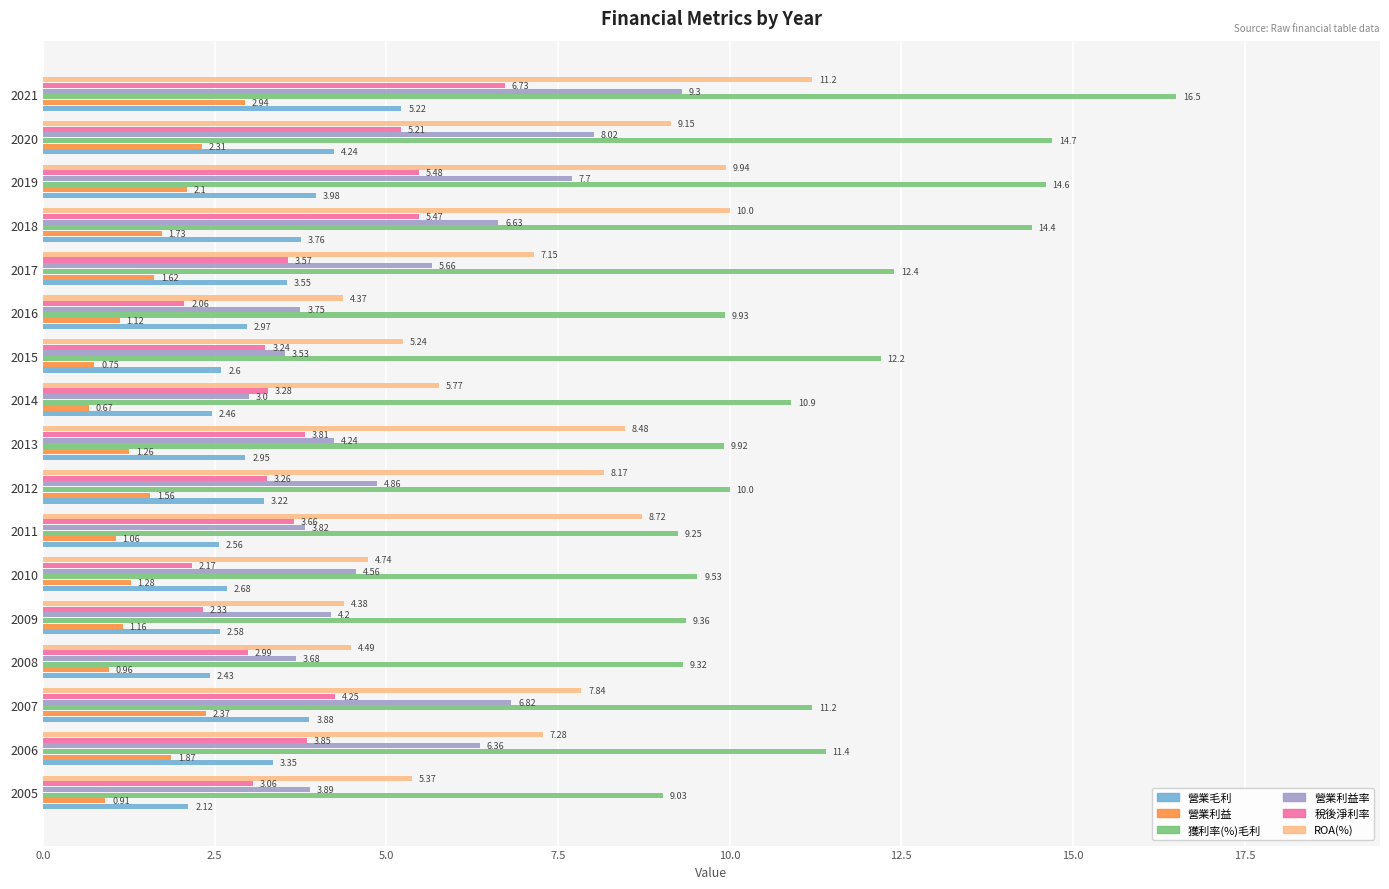

How many values in the 稅後淨利率 series exceed 3?

13